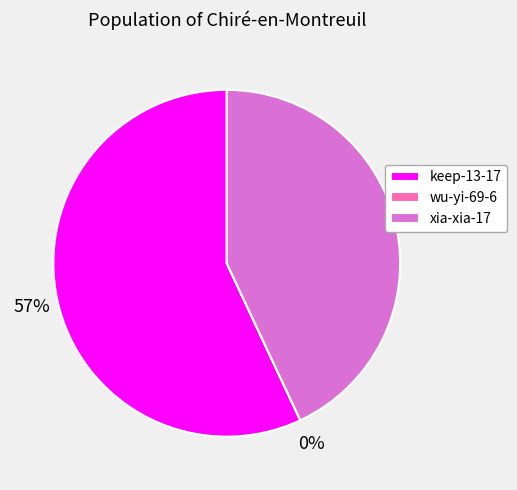

Does any single category account for the majority?

Yes